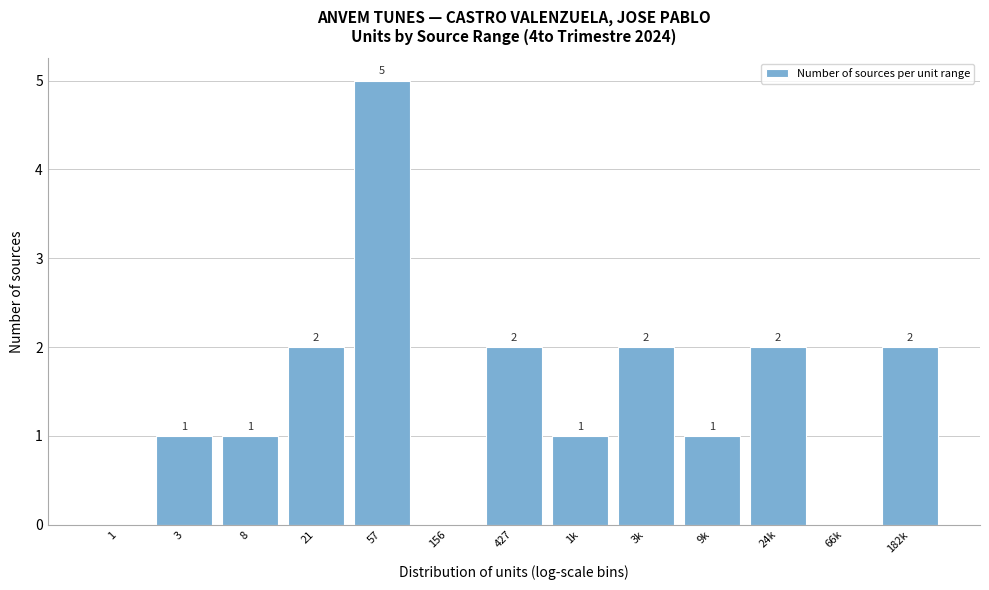

Reading left to right, list all the values displayed in this chart.

1=0	3=1	8=1	21=2	57=5	156=0	427=2	1k=1	3k=2	9k=1	24k=2	66k=0	182k=2